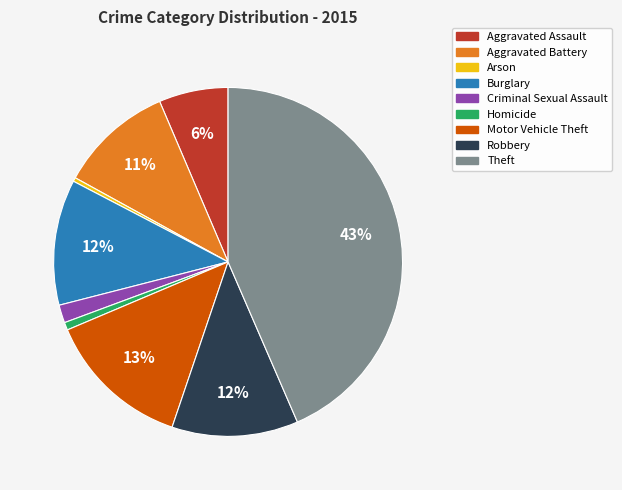

Is Arson the majority of the pie?

No